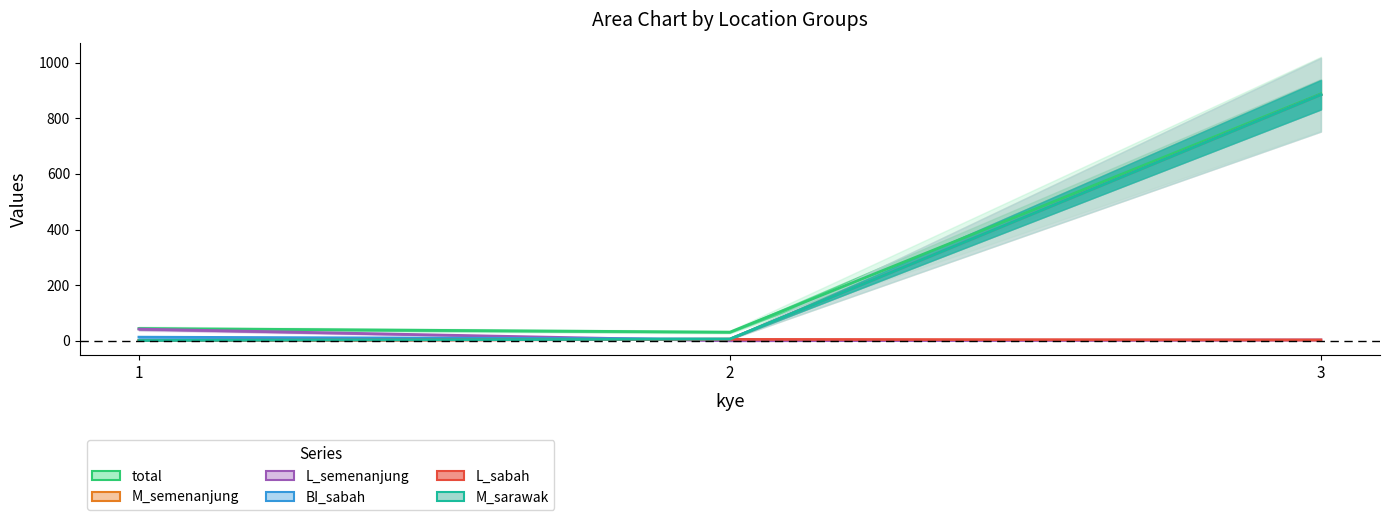

How many positive values does the L_semenanjung series have?

2